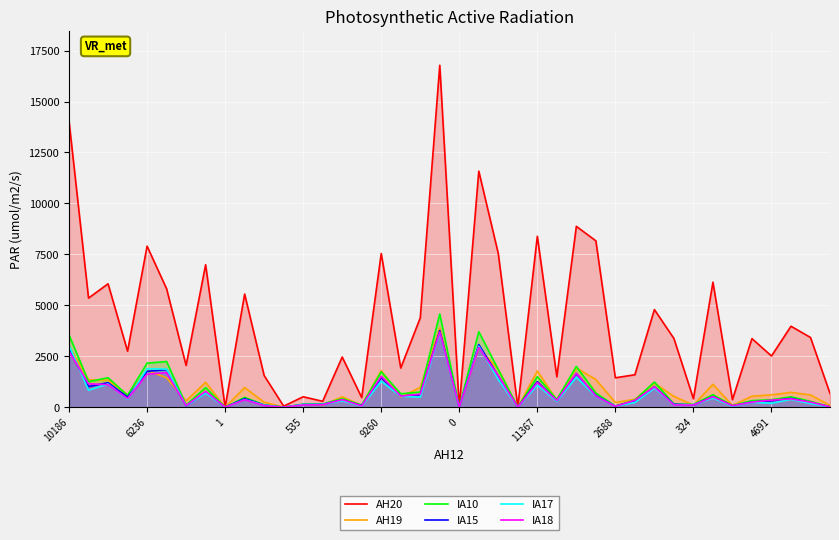

Is it true that IA10 equals 940 at 33?

False